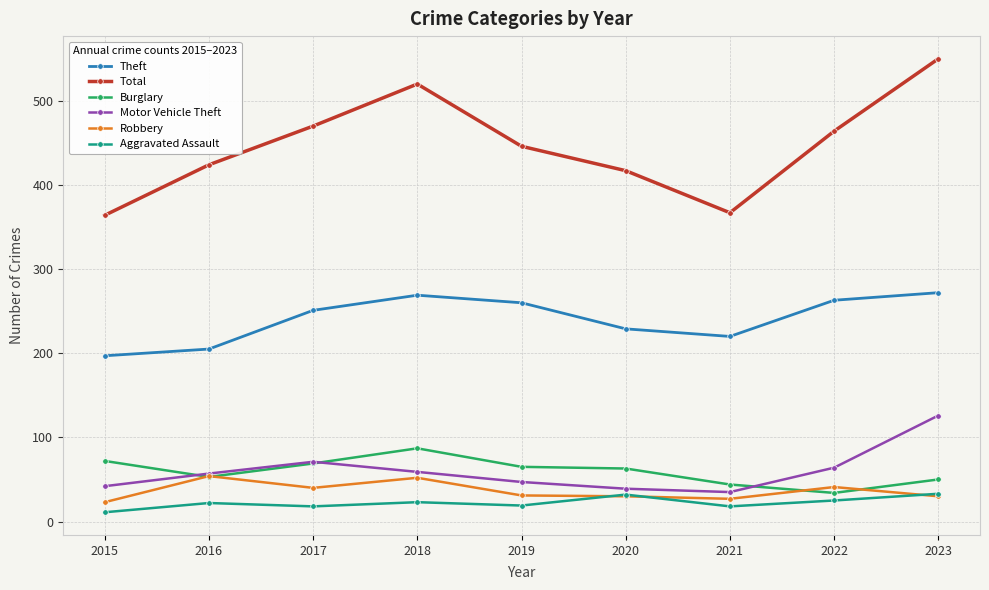

What is the maximum value for Aggravated Assault?

33